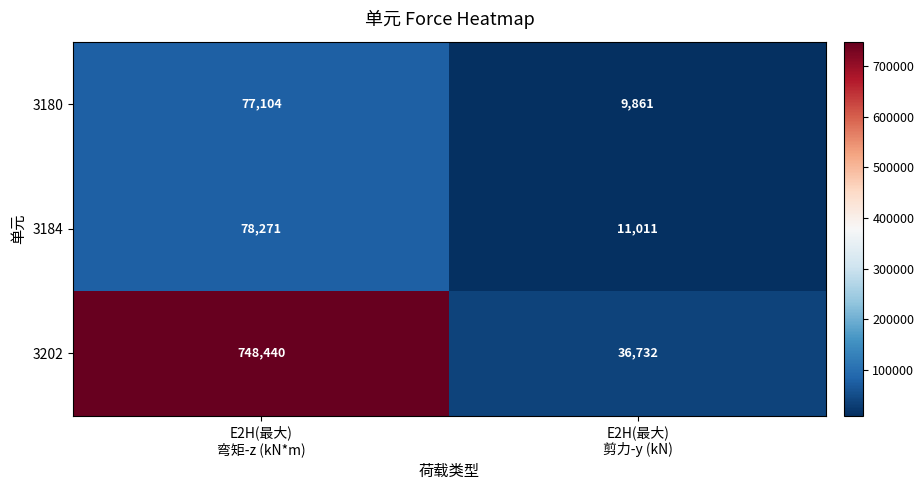

Which series has the widest spread of values?

3202